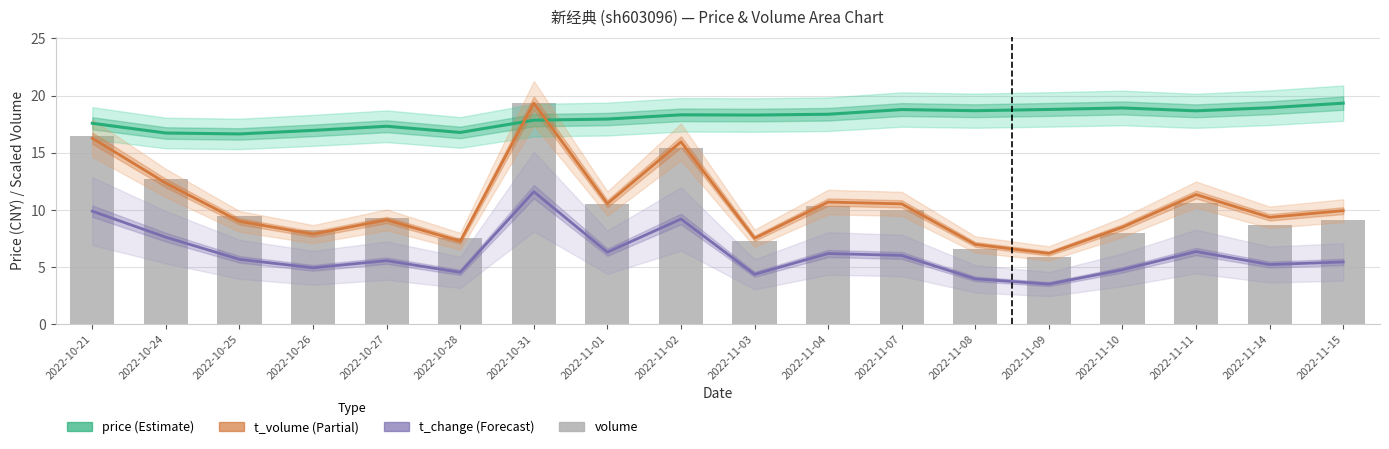

Rank the categories by t_volume (Partial) value from highest to lowest.

2022-10-31, 2022-10-21, 2022-11-02, 2022-10-24, 2022-11-11, 2022-11-04, 2022-11-01, 2022-11-07, 2022-11-15, 2022-11-14, 2022-10-27, 2022-10-25, 2022-11-10, 2022-10-26, 2022-11-03, 2022-10-28, 2022-11-08, 2022-11-09